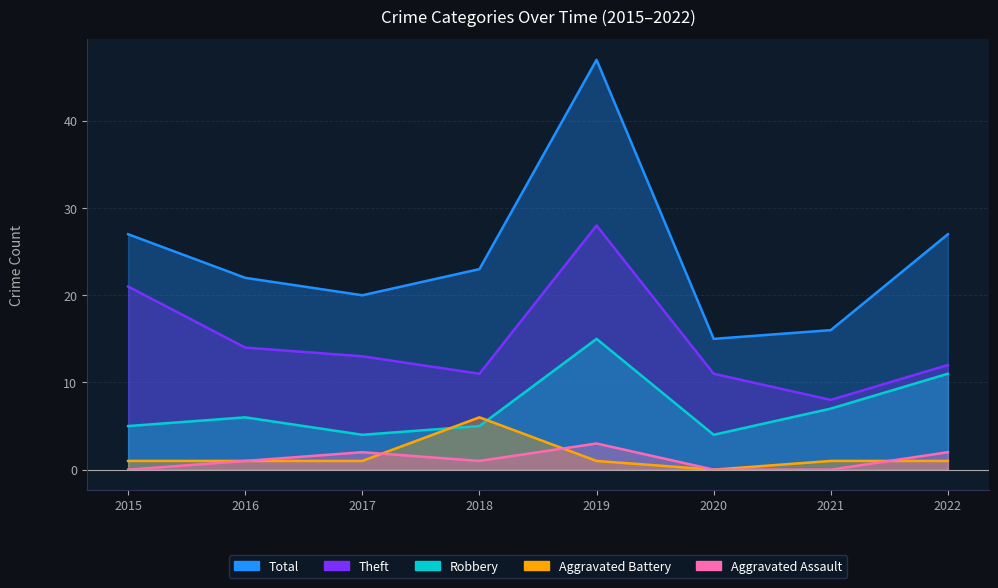

Reading left to right, list all the values displayed in this chart.

Aggravated Assault: 0	1	2	1	3	0	0	2
Aggravated Battery: 1	1	1	6	1	0	1	1
Robbery: 5	6	4	5	15	4	7	11
Theft: 21	14	13	11	28	11	8	12
Total: 27	22	20	23	47	15	16	27